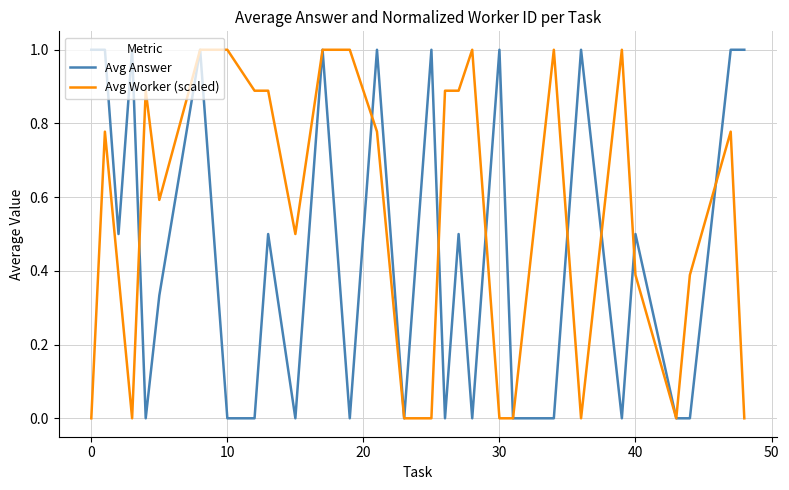

Which series has the largest total across all categories?

Avg Worker (scaled)